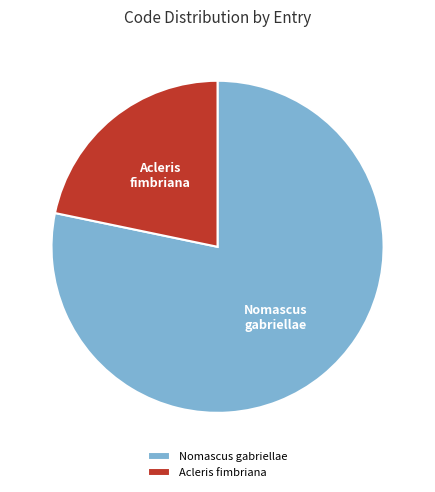

Which slice is the largest?

Nomascus gabriellae